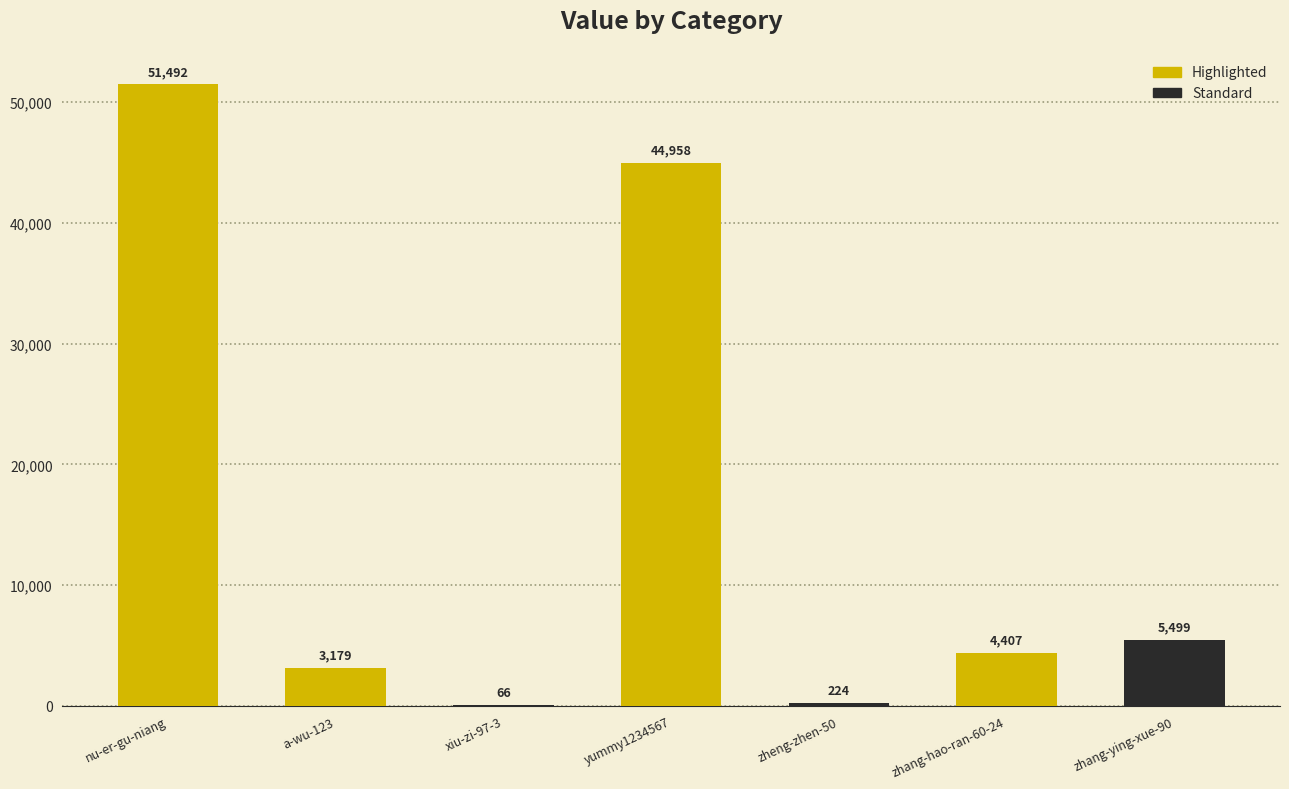

What is the change in value from nu-er-gu-niang to zhang-hao-ran-60-24?

-47085